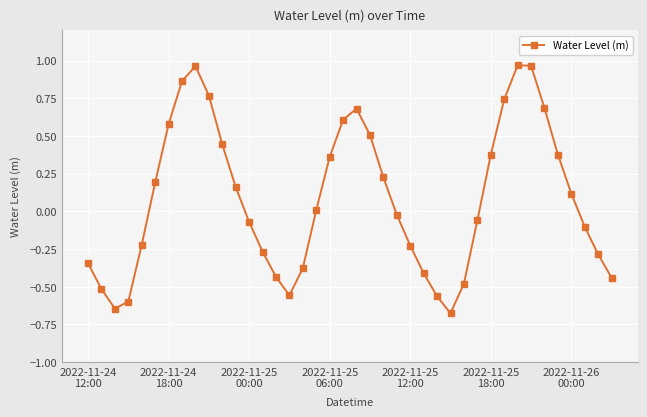

How many categories are shown in the chart?

40